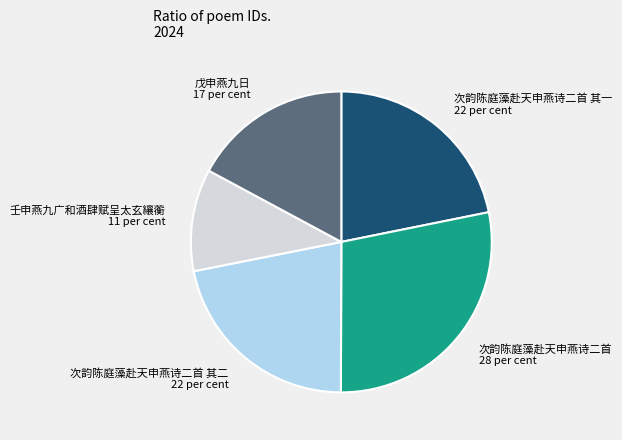

The 壬申燕九广和酒肆赋呈太玄纕蘅 slice represents 11% of the pie. True or false?

True